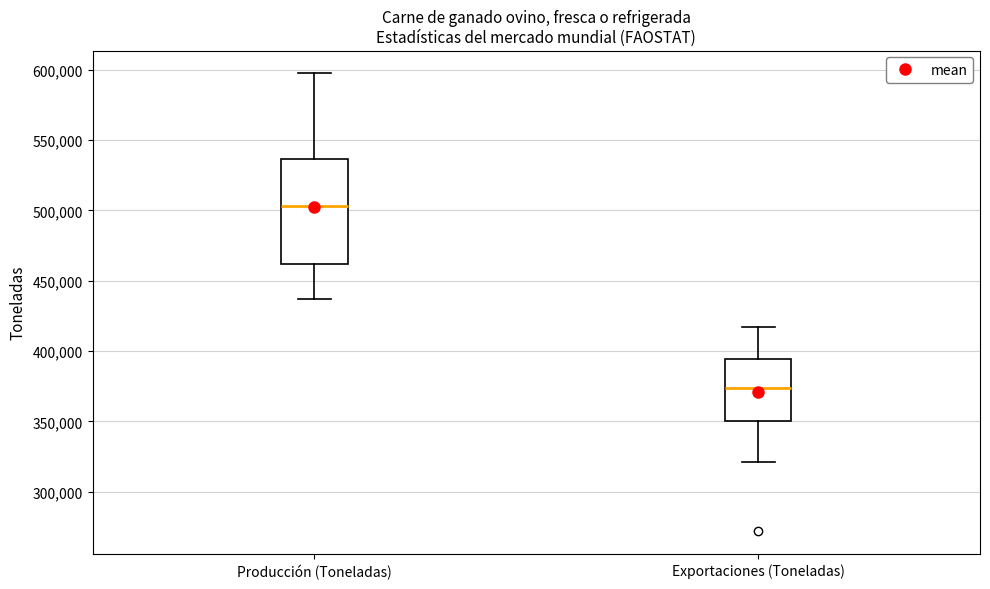

Reading left to right, transcribe this box plot: for each box, give where its median line is, the range the box spans, and where its two whiskers end, as read against the y-axis. The values are not printed on the chart, so give them approximately, as read against the axis.

Producción (Toneladas): median 505000, box 460000 to 535000, whiskers 435000 to 595000
Exportaciones (Toneladas): median 375000, box 350000 to 395000, whiskers 320000 to 415000